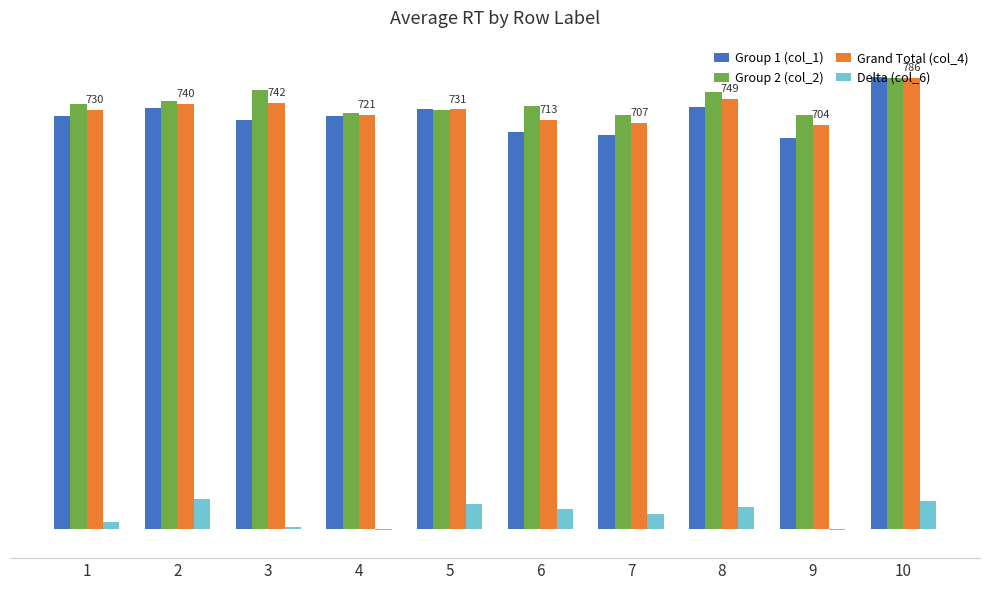

Rank the categories by Grand Total (col_4) value from highest to lowest.

10, 8, 3, 2, 5, 1, 4, 6, 7, 9